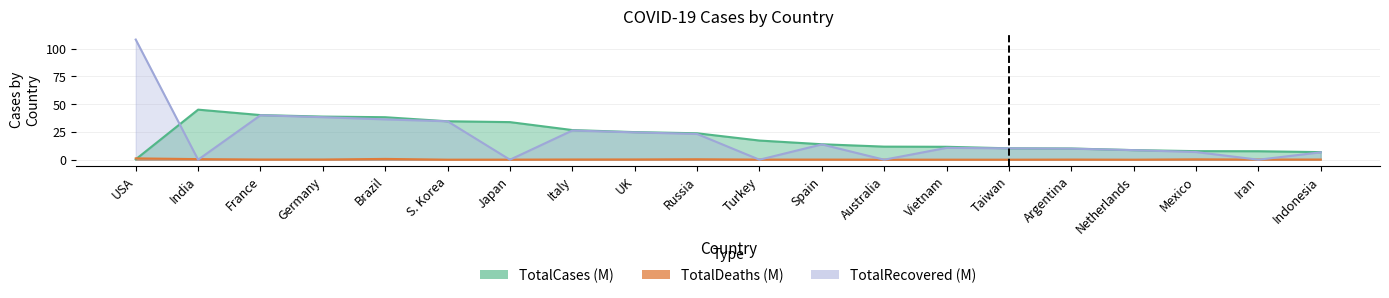

After their last crossing, which series has the higher values: TotalRecovered or TotalCases?

TotalCases